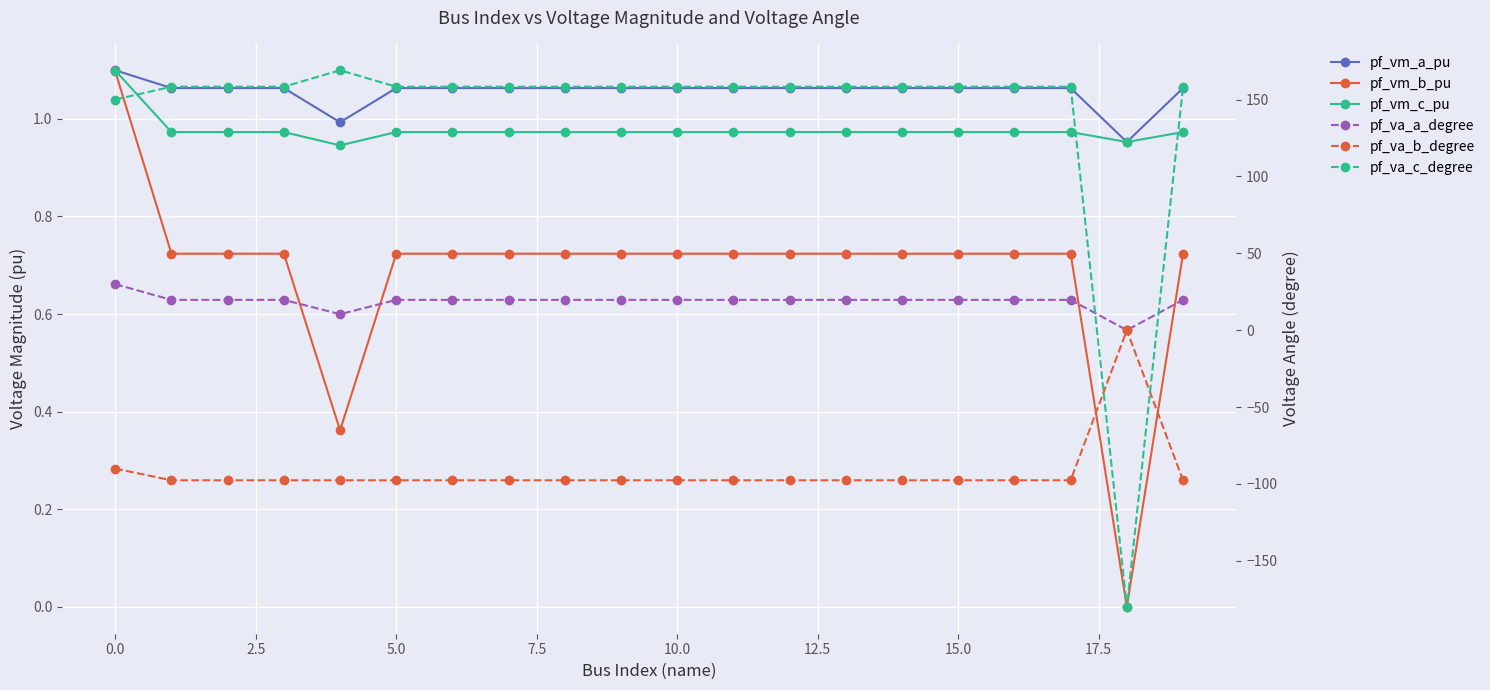

What position from the left is 15?

16